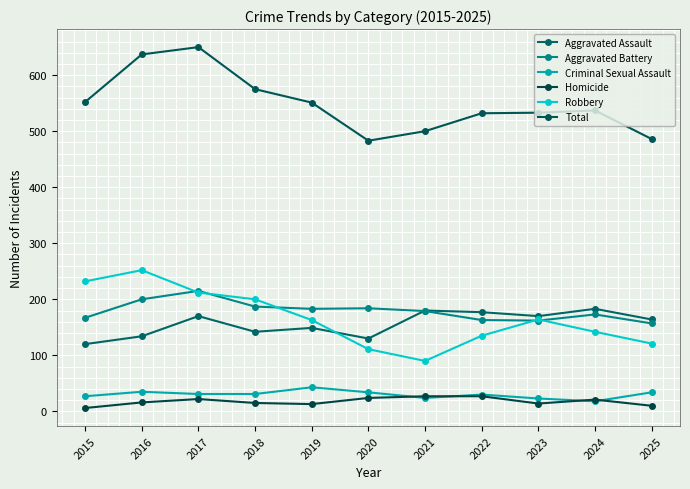

Rank the series at 2019 from highest to lowest value.

Total, Aggravated Battery, Robbery, Aggravated Assault, Criminal Sexual Assault, Homicide